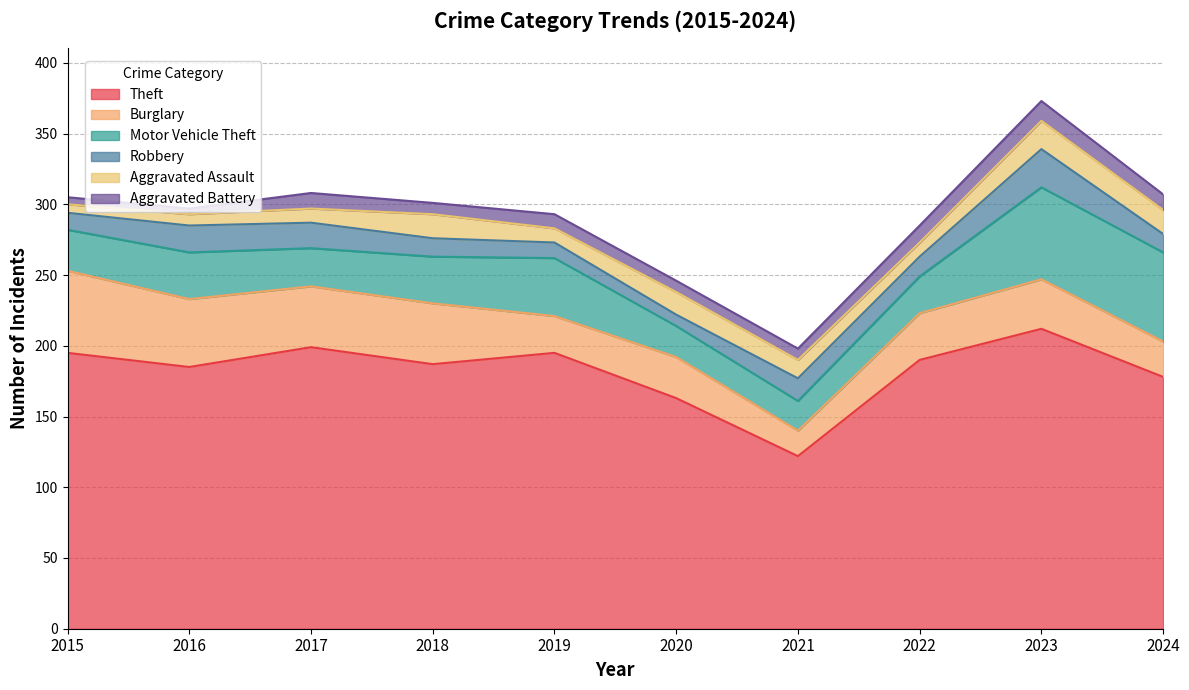

Rank the series at 2019 from lowest to highest value.

Aggravated Assault, Aggravated Battery, Robbery, Burglary, Motor Vehicle Theft, Theft